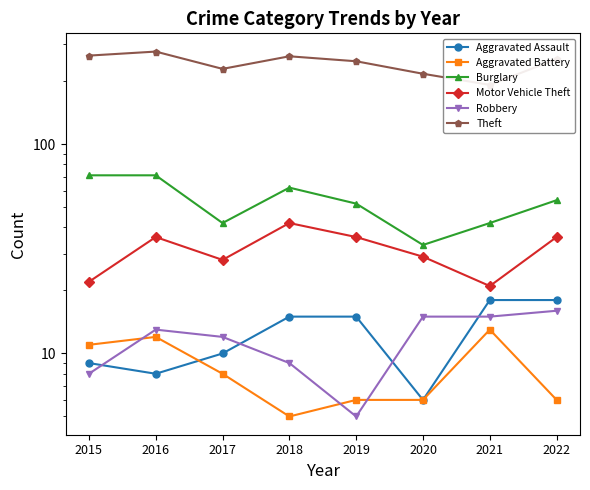

At which category does Robbery reach its first local peak?

2016